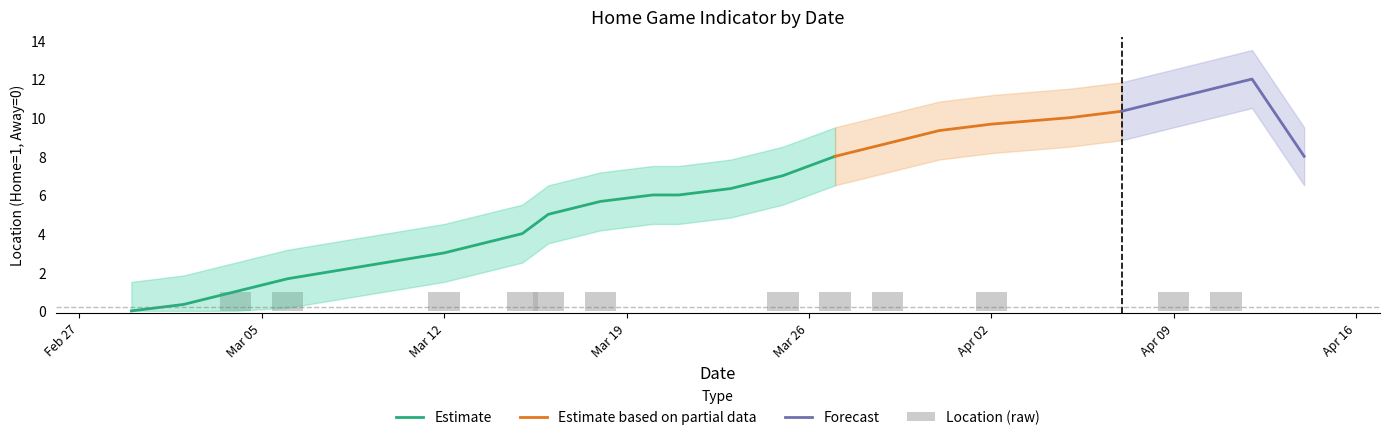

Are the bars grouped side by side (vs. stacked)?

No